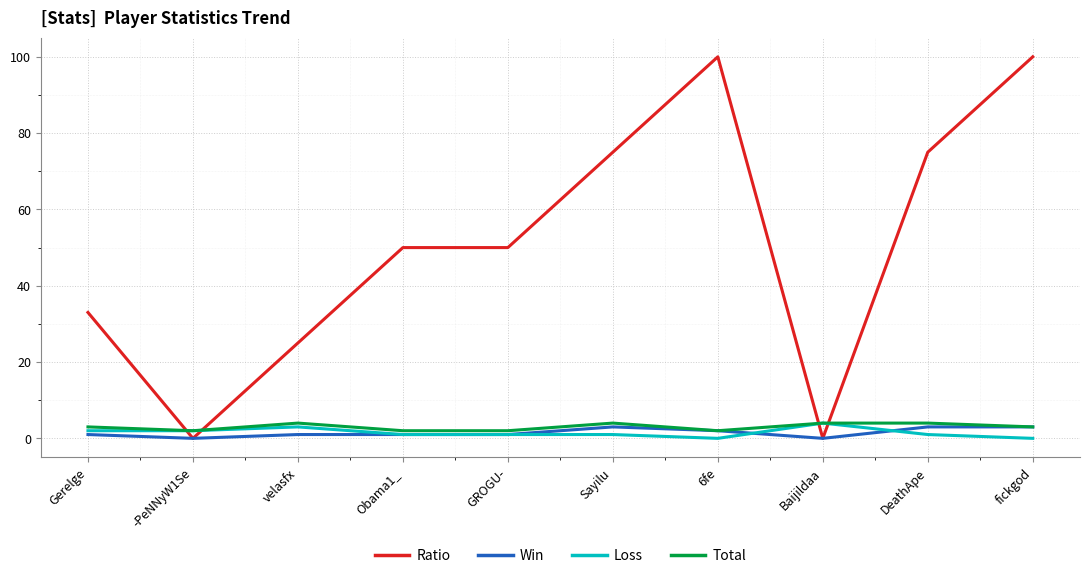

Reading right to left, list all the values displayed in this chart.

Ratio: fickgod=100	DeathApe=75	Baijildaa=0	6fe=100	Sayilu=75	GROGU-=50	Obama1_=50	velasfx=25	-PeNNyW1Se=0	Gerelge=33
Win: fickgod=3	DeathApe=3	Baijildaa=0	6fe=2	Sayilu=3	GROGU-=1	Obama1_=1	velasfx=1	-PeNNyW1Se=0	Gerelge=1
Loss: fickgod=0	DeathApe=1	Baijildaa=4	6fe=0	Sayilu=1	GROGU-=1	Obama1_=1	velasfx=3	-PeNNyW1Se=2	Gerelge=2
Total: fickgod=3	DeathApe=4	Baijildaa=4	6fe=2	Sayilu=4	GROGU-=2	Obama1_=2	velasfx=4	-PeNNyW1Se=2	Gerelge=3